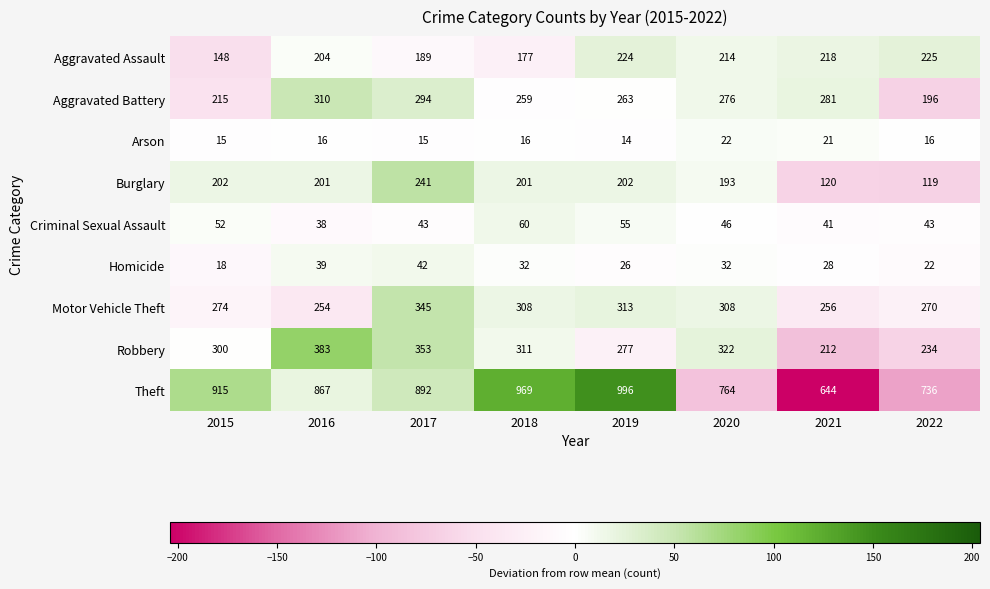

Which series has the largest total across all categories?

Theft